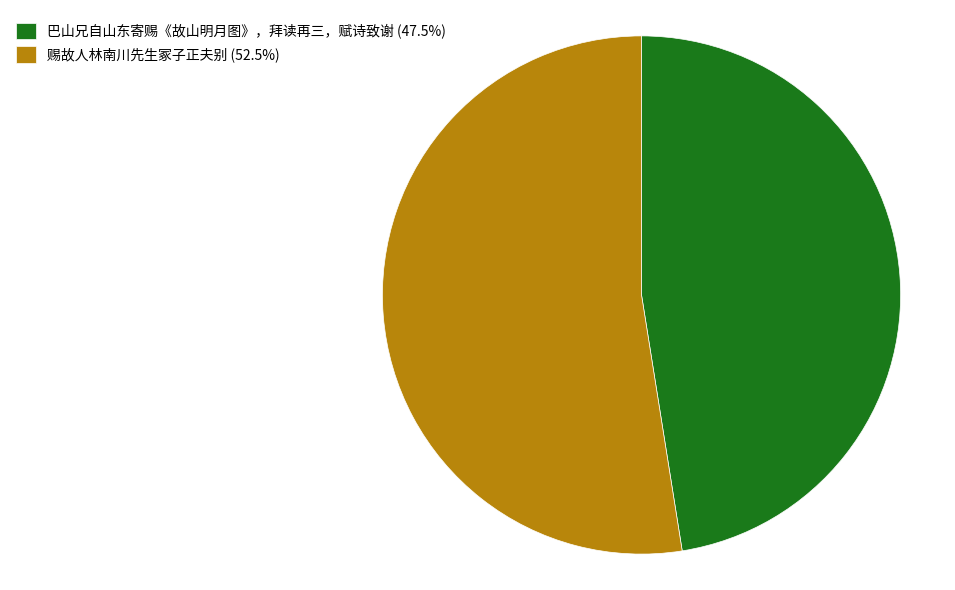

Is it true that 巴山兄自山东寄赐《故山明月图》，拜读再三，赋诗致谢 is 47% of the pie?

True